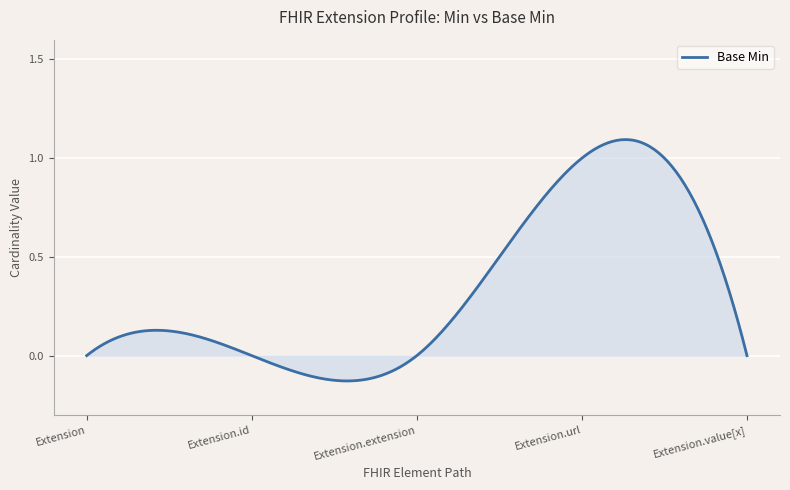

How many lines are shown in the chart?

1